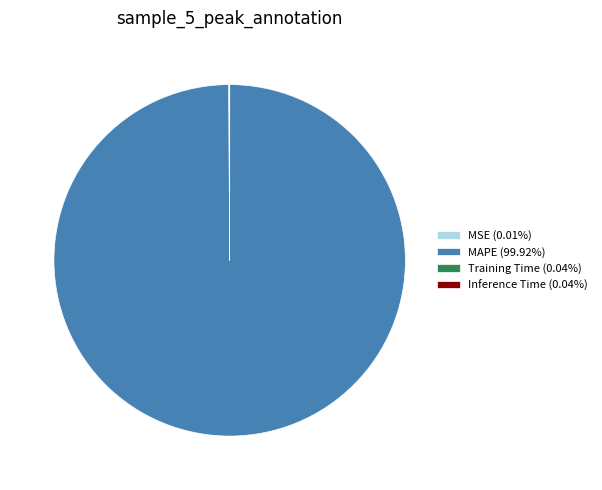

Is there a majority slice in this chart?

Yes